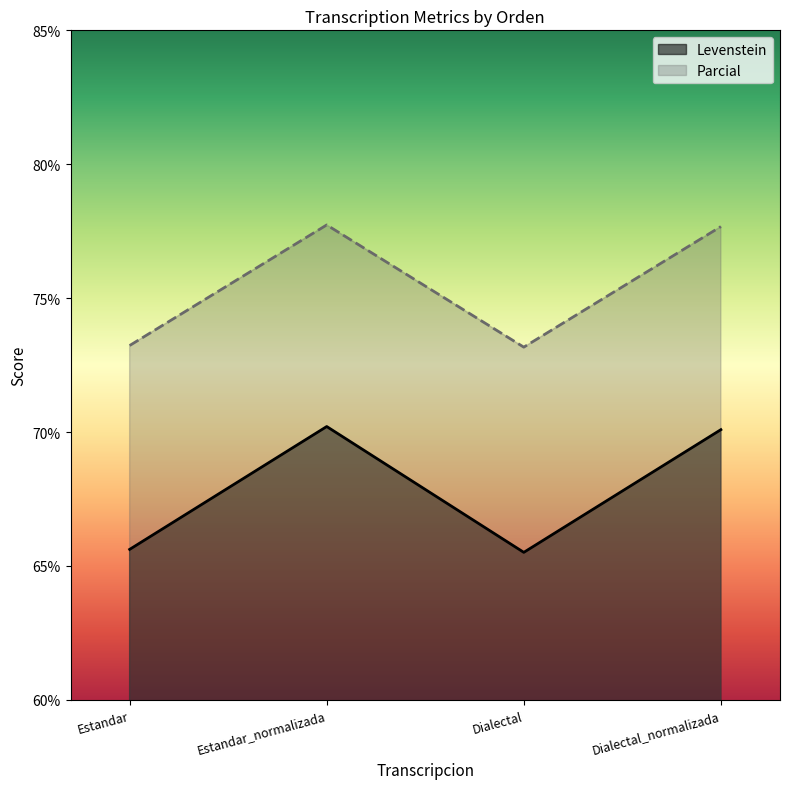

What is the label of the 4th point from the left?

Dialectal_normalizada